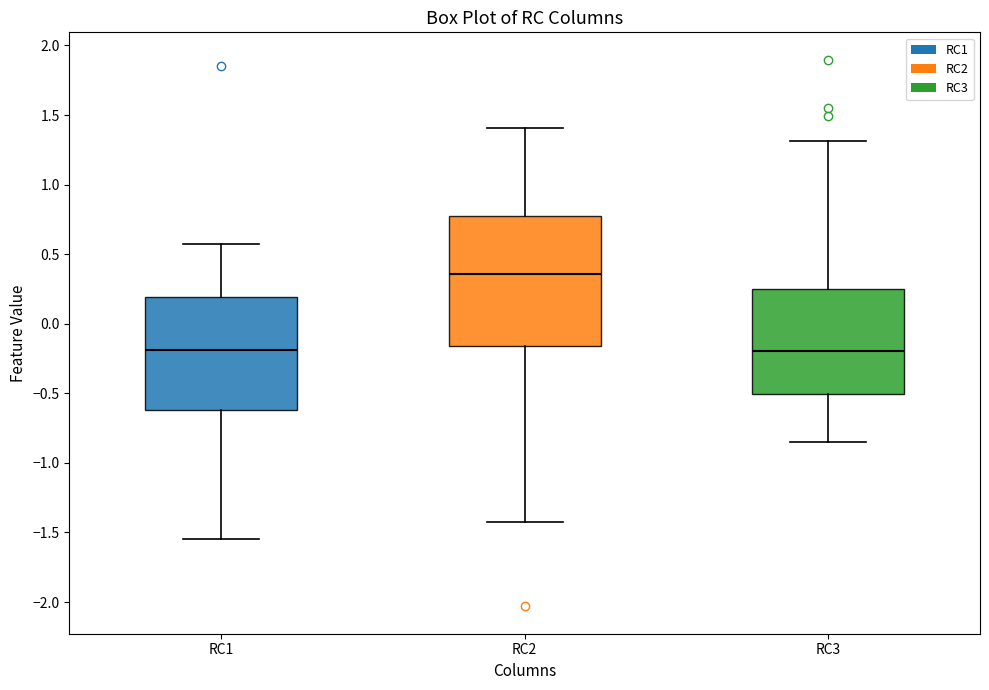

Reading left to right, transcribe this box plot: for each box, give where its median line is, the range the box spans, and where its two whiskers end, as read against the y-axis. The values are not printed on the chart, so give them approximately, as read against the axis.

RC1: median -0.20, box -0.60 to 0.20, whiskers -1.55 to 0.55
RC2: median 0.35, box -0.15 to 0.75, whiskers -1.45 to 1.40
RC3: median -0.20, box -0.50 to 0.25, whiskers -0.85 to 1.30